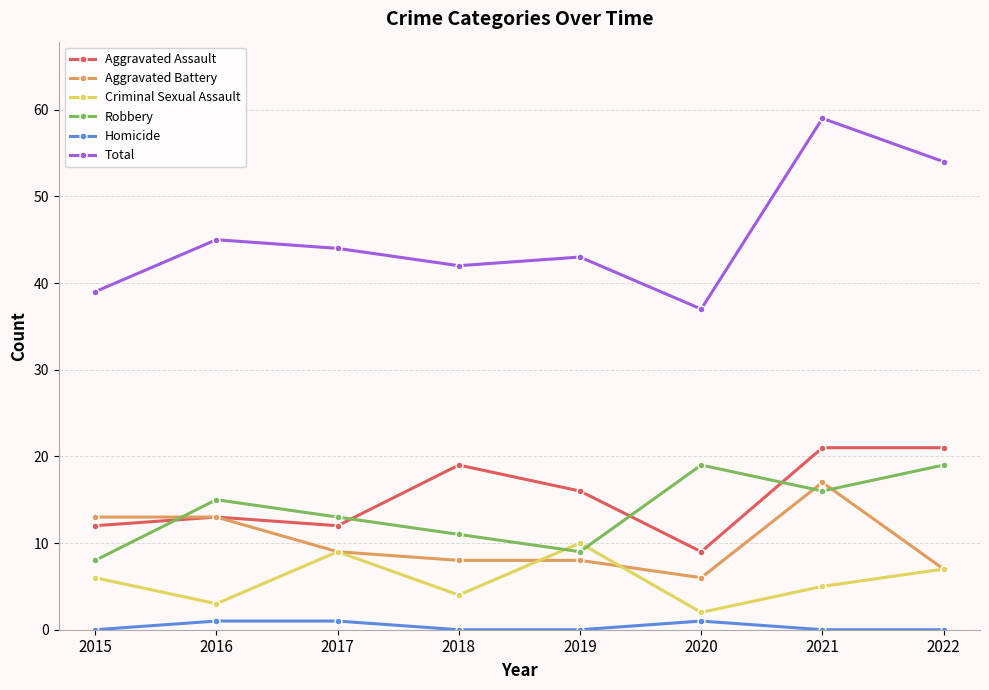

Reading right to left, list all the values displayed in this chart.

Aggravated Assault: 2022=21	2021=21	2020=9	2019=16	2018=19	2017=12	2016=13	2015=12
Aggravated Battery: 2022=7	2021=17	2020=6	2019=8	2018=8	2017=9	2016=13	2015=13
Criminal Sexual Assault: 2022=7	2021=5	2020=2	2019=10	2018=4	2017=9	2016=3	2015=6
Robbery: 2022=19	2021=16	2020=19	2019=9	2018=11	2017=13	2016=15	2015=8
Homicide: 2022=0	2021=0	2020=1	2019=0	2018=0	2017=1	2016=1	2015=0
Total: 2022=54	2021=59	2020=37	2019=43	2018=42	2017=44	2016=45	2015=39